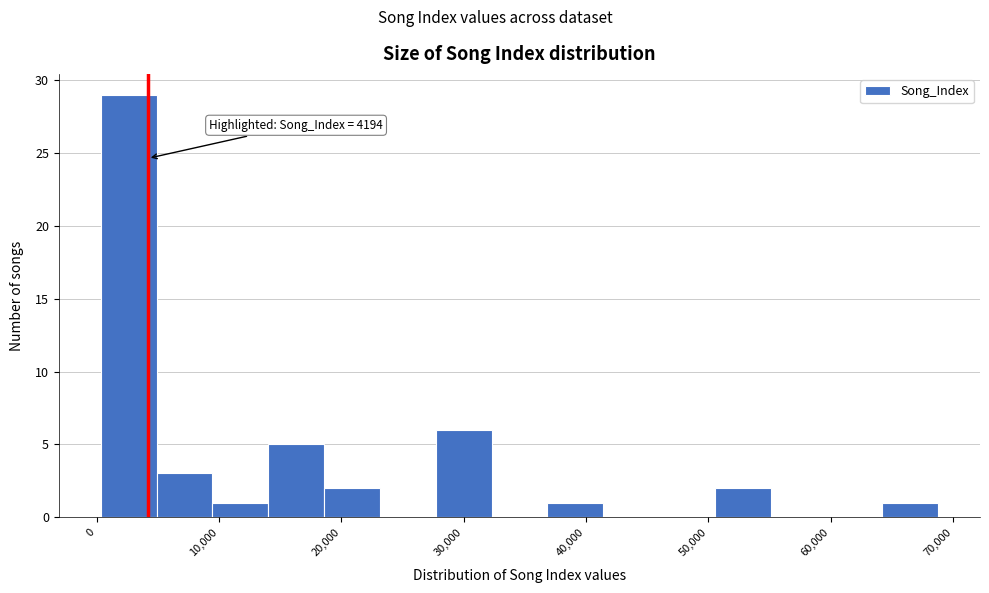

Which range on the x-axis has the tallest bar?

0 to 5000